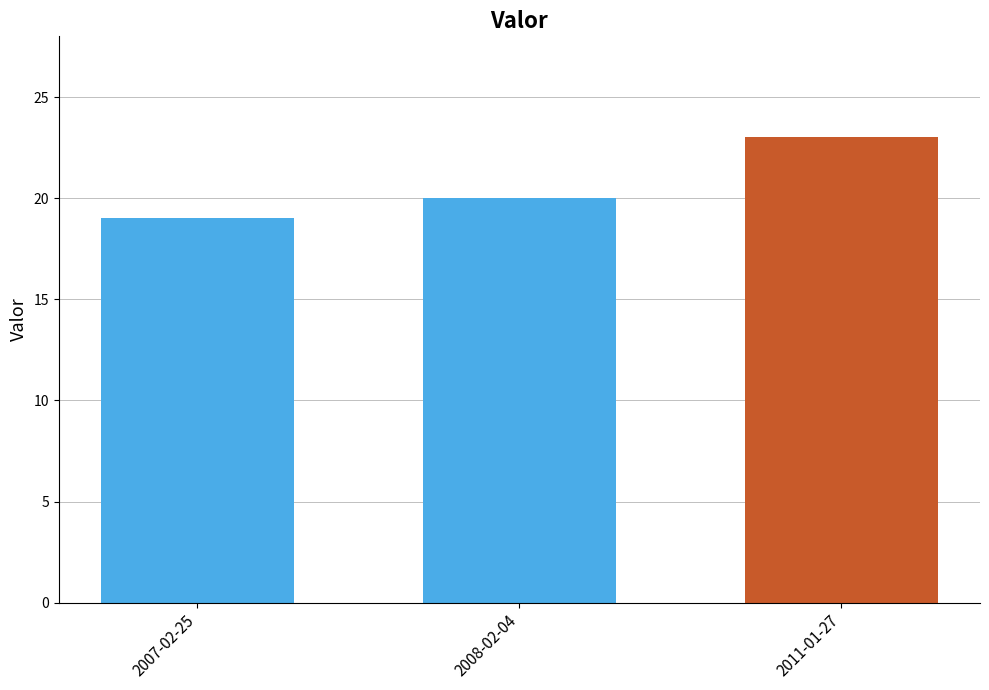

Is it true that the value at 2007-02-25 is 26?

False